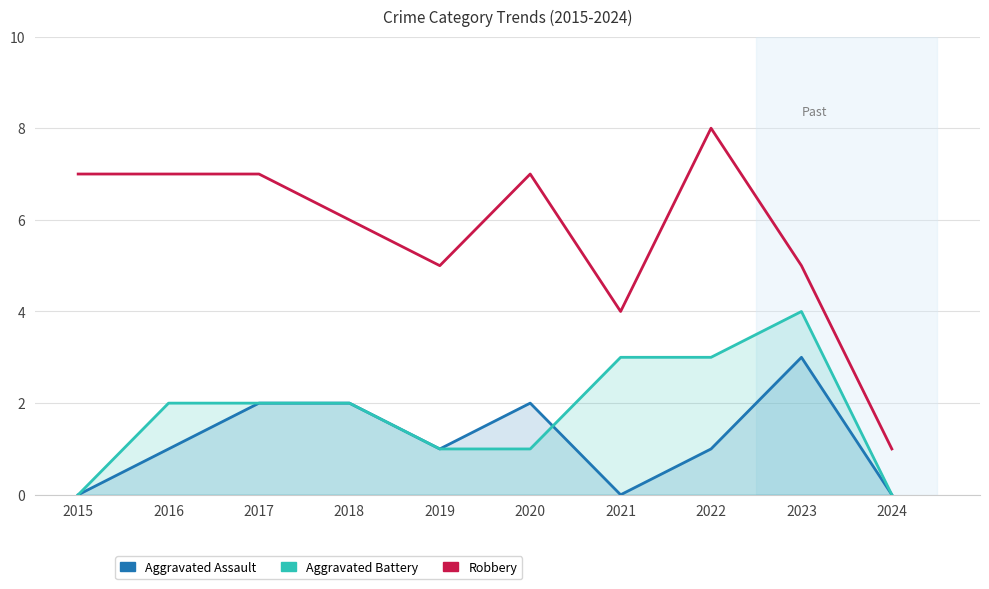

What is the value of the Aggravated Battery point at the 5th from the left?

1